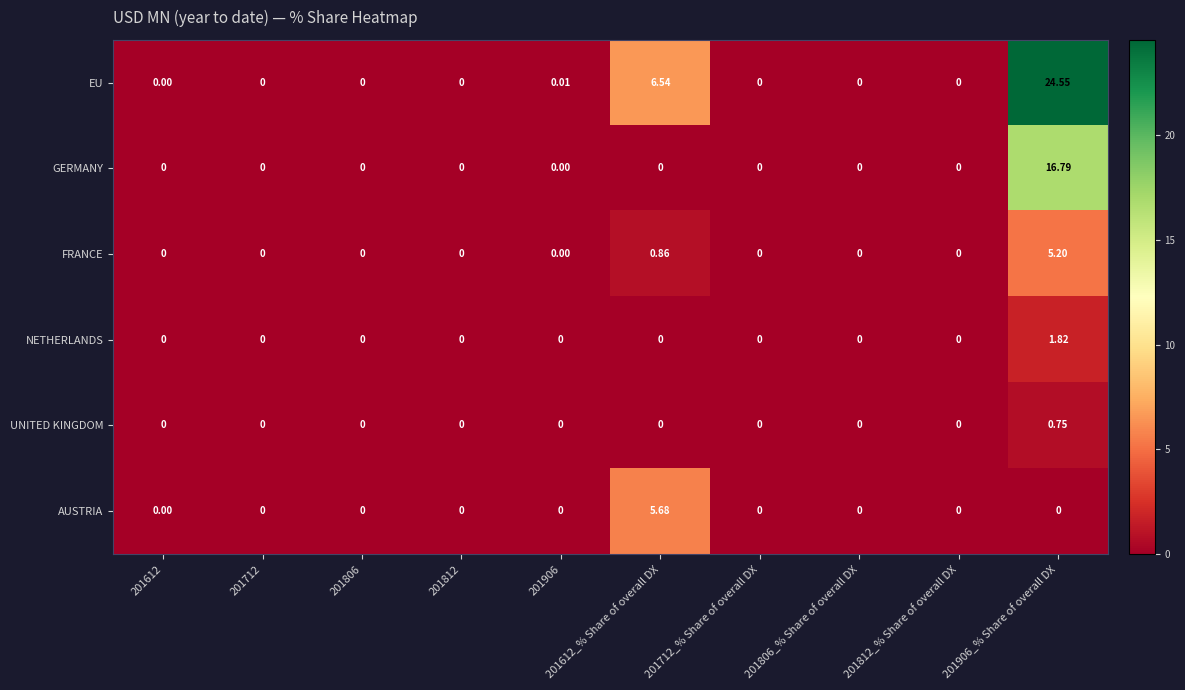

Between 201712 and 201612_% Share of overall DX, which series saw the biggest shift?

EU